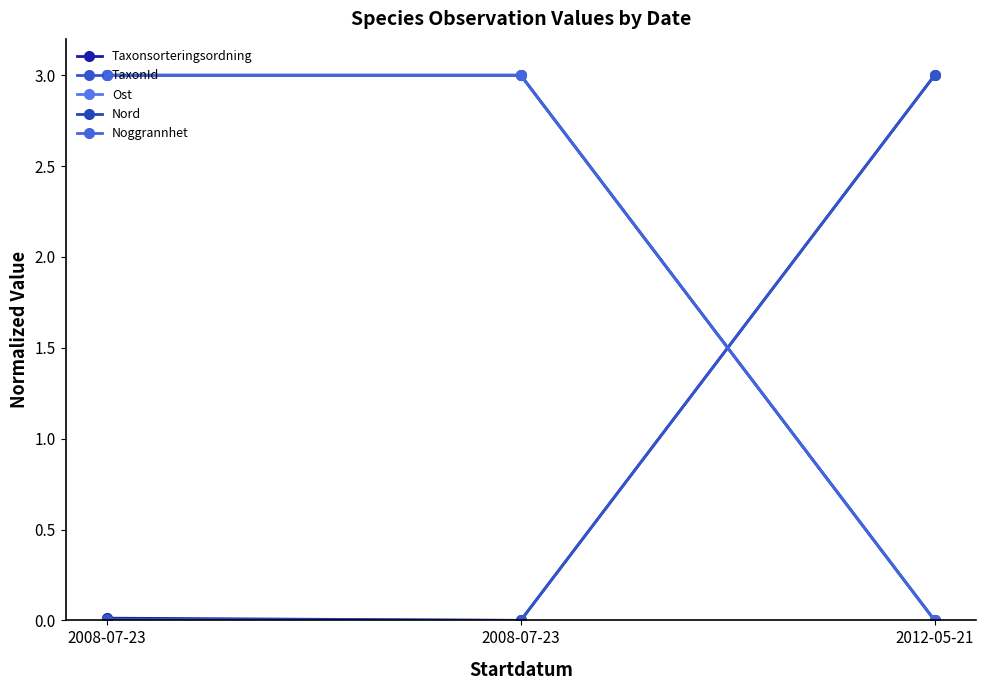

Is this an area chart (filled region under the line)?

No